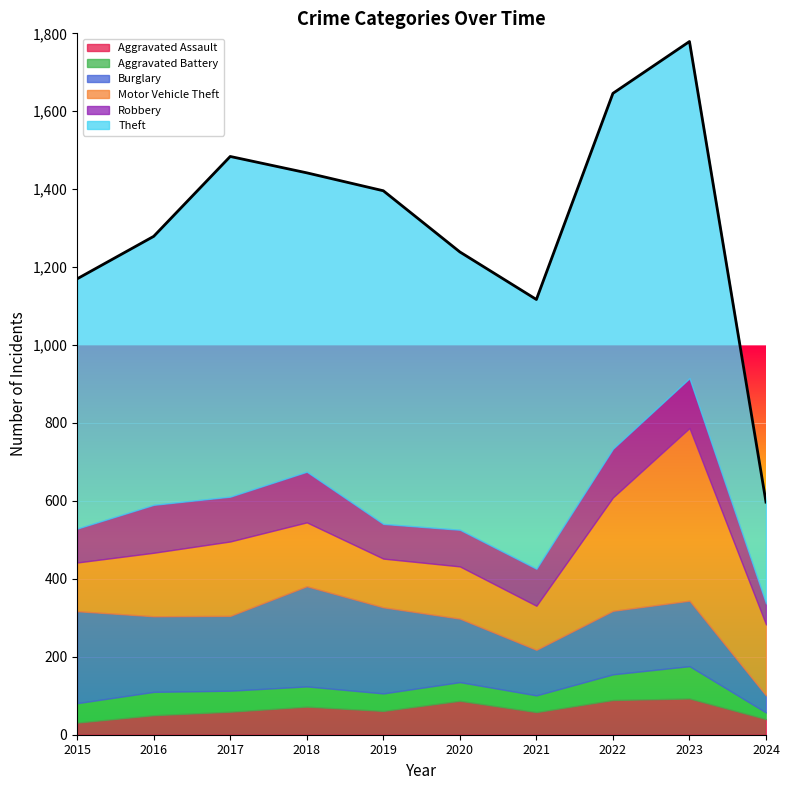

Rank the categories by Aggravated Assault value from highest to lowest.

2023, 2022, 2020, 2018, 2019, 2017, 2021, 2016, 2024, 2015